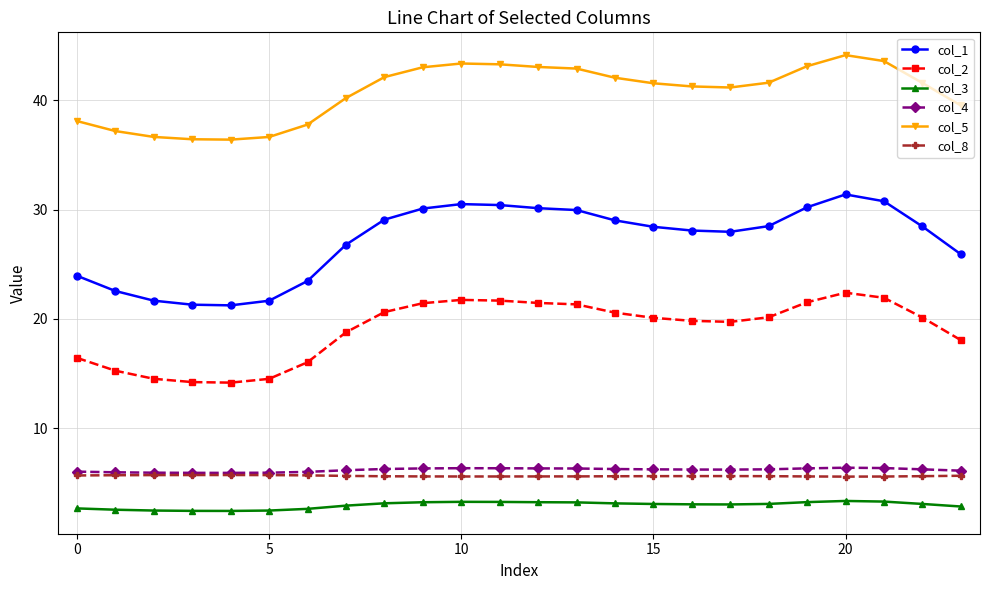

What is the difference between the maximum and minimum values in the col_4 series?

0.5